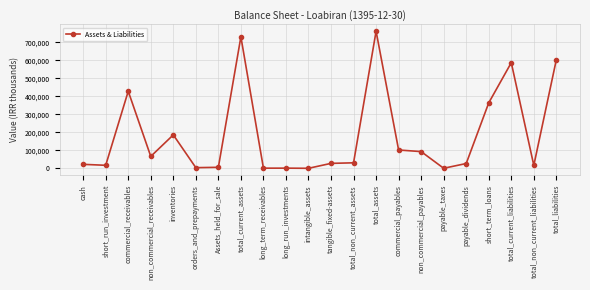

True or false: the data has more than 0 interior local peaks.

True